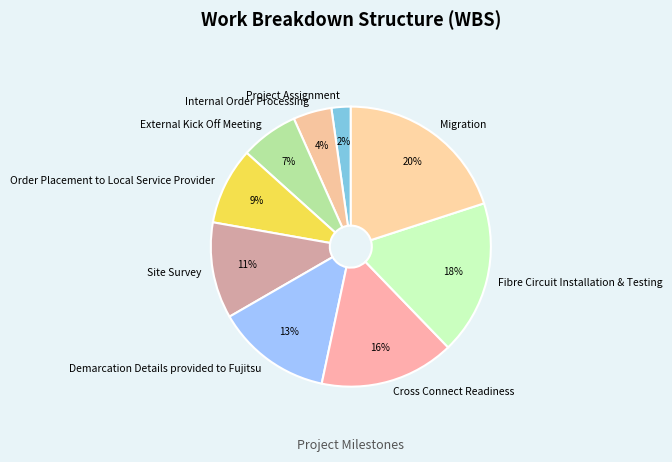

What is the smallest slice in the pie chart?

Project Assignment